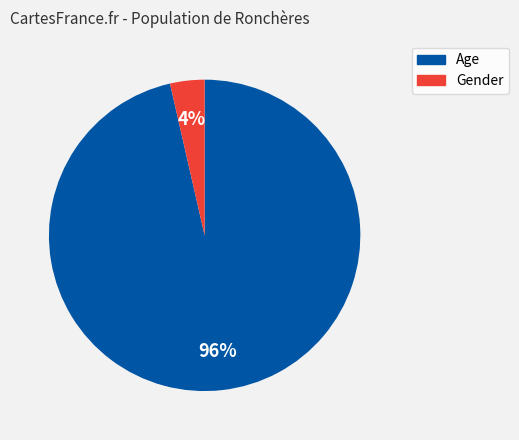

To the nearest percent, what portion does Gender represent?

4%